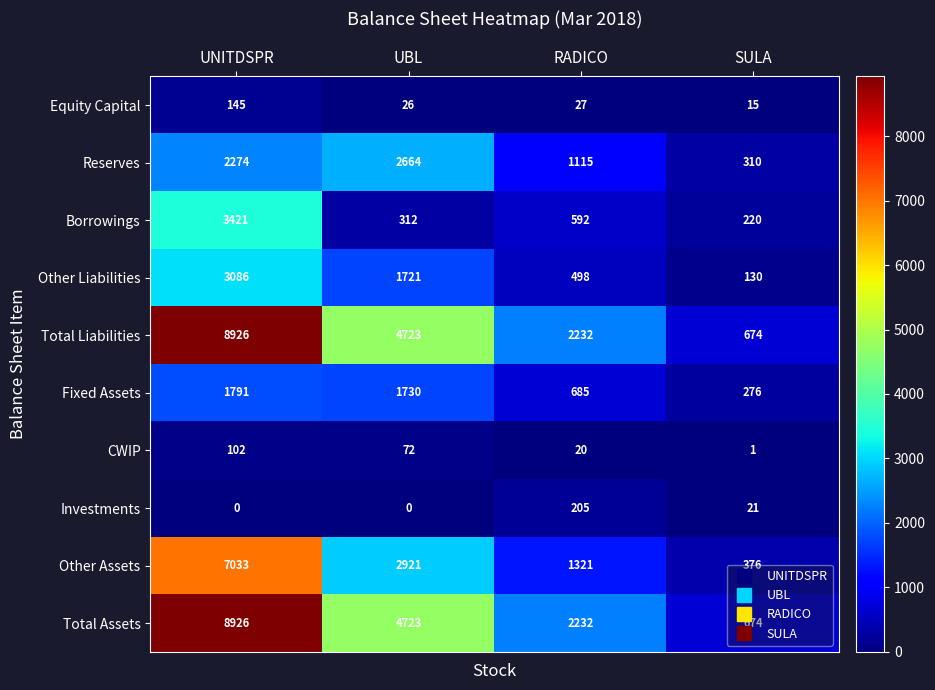

The Equity Capital series shows 15 at SULA. True or false?

True